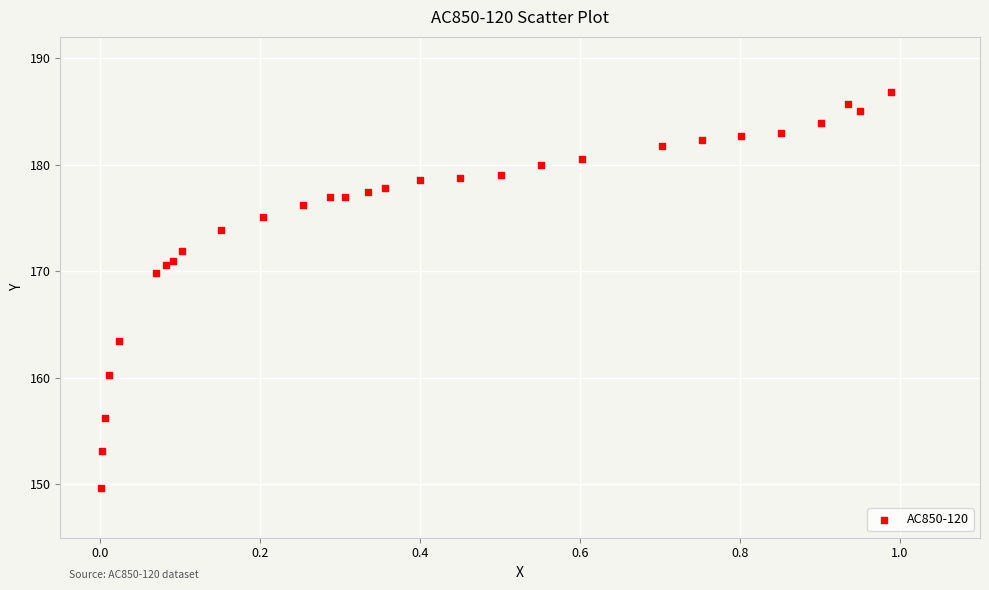

What Y value in the scatter plot is closest to 168?

169.9